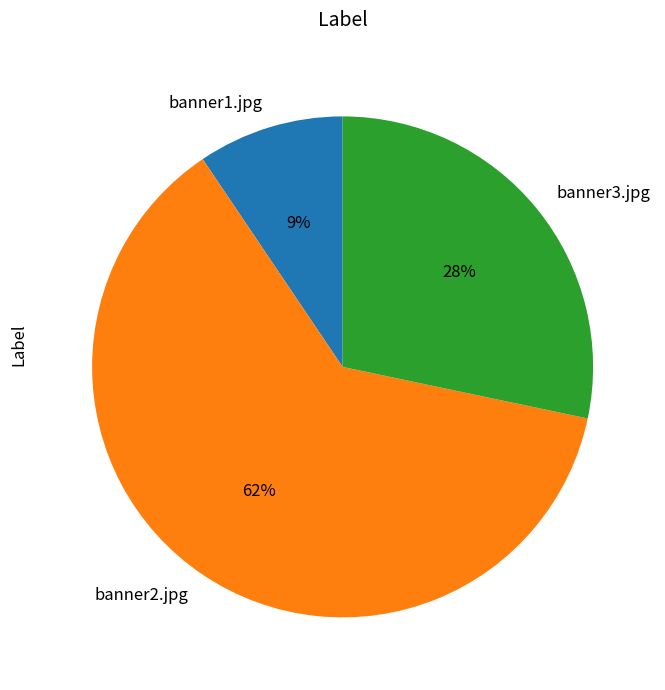

The banner3.jpg slice represents 23% of the pie. True or false?

False